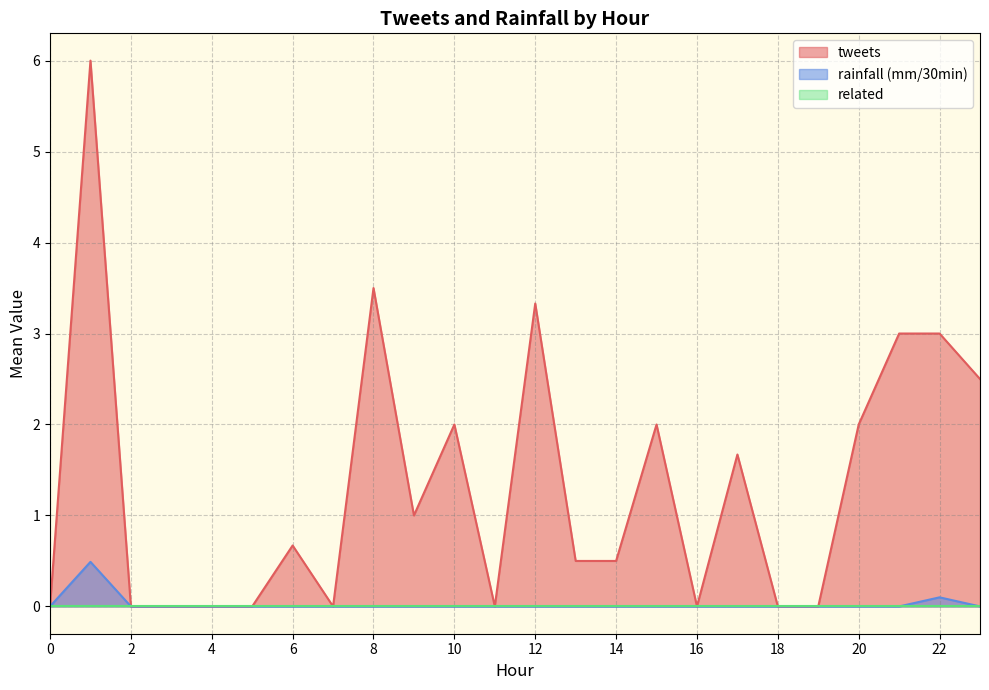

Does the chart display data point markers on the line(s)?

No